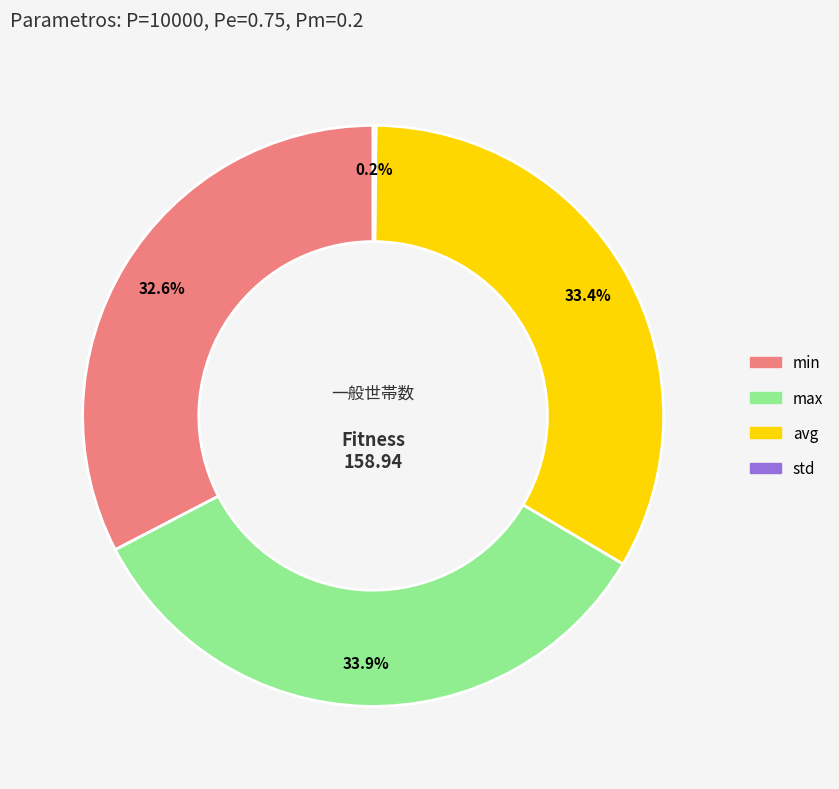

What percentage is the max slice, to the nearest percent?

34%